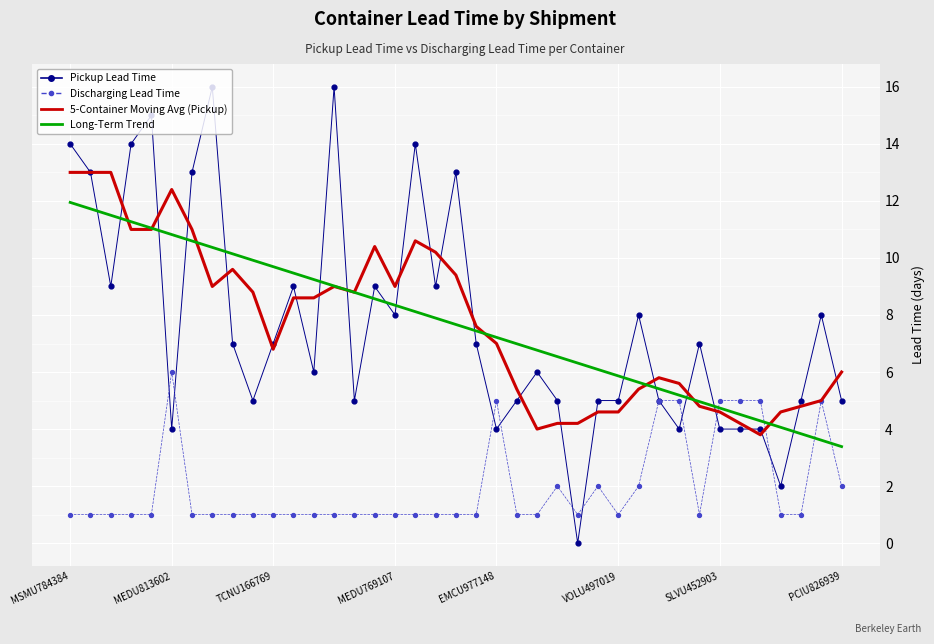

Which series has the largest range (max minus min)?

Pickup Lead Time